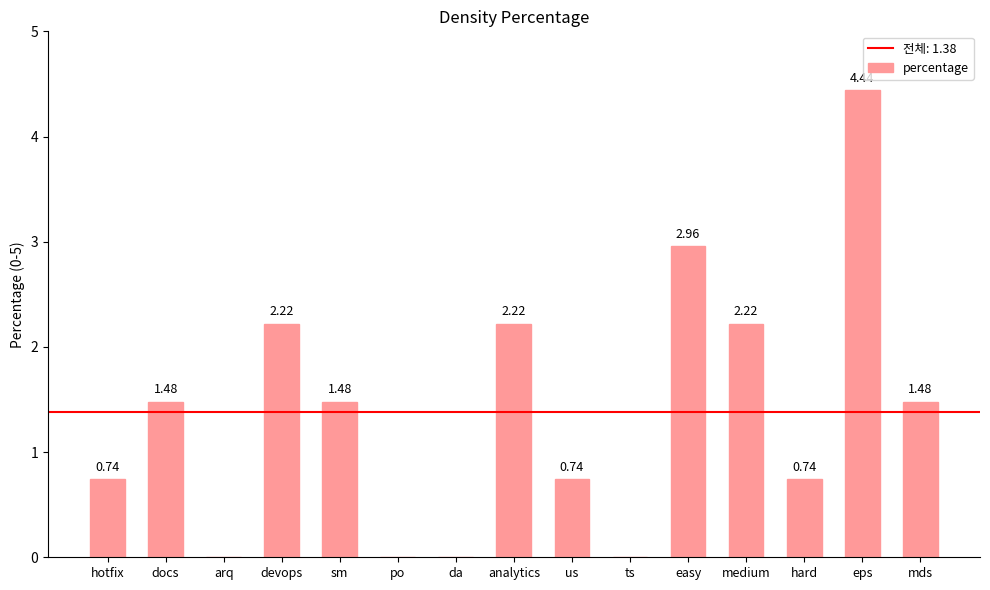

Which category has the highest value across all series?

eps